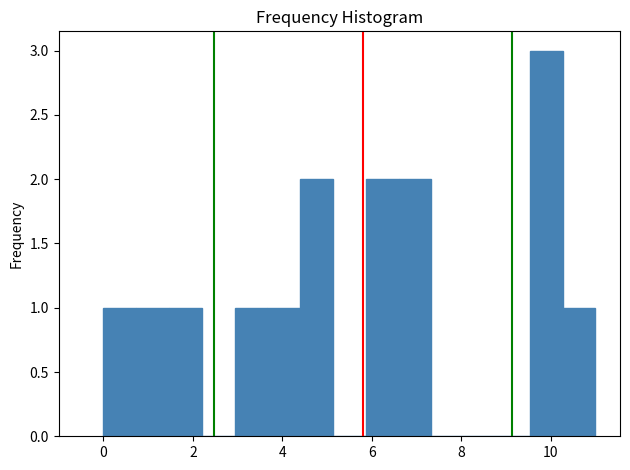

Read against the x-axis, roughly where is the centre of the tallest bar?

10.0